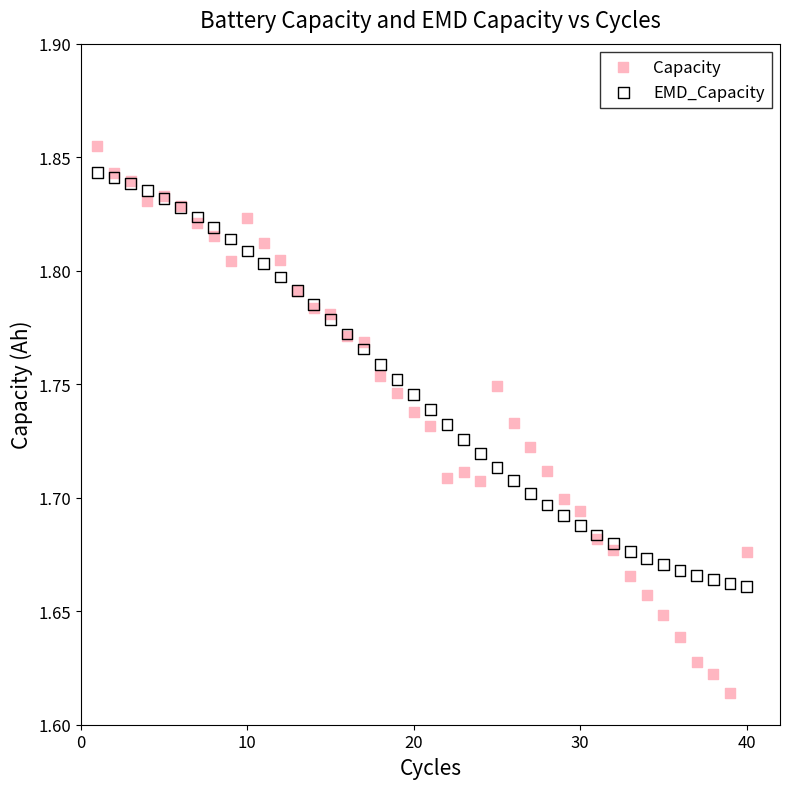

Which series has the largest Y range (max minus min)?

Capacity